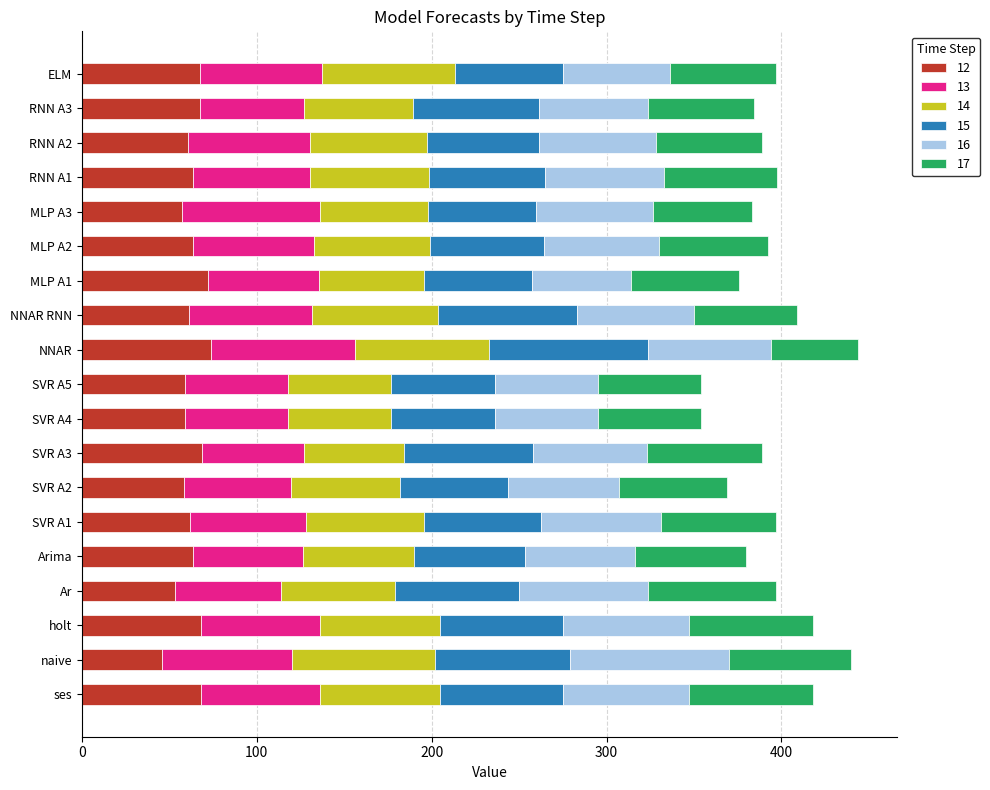

What is the total value across all series at ELM?

396.6